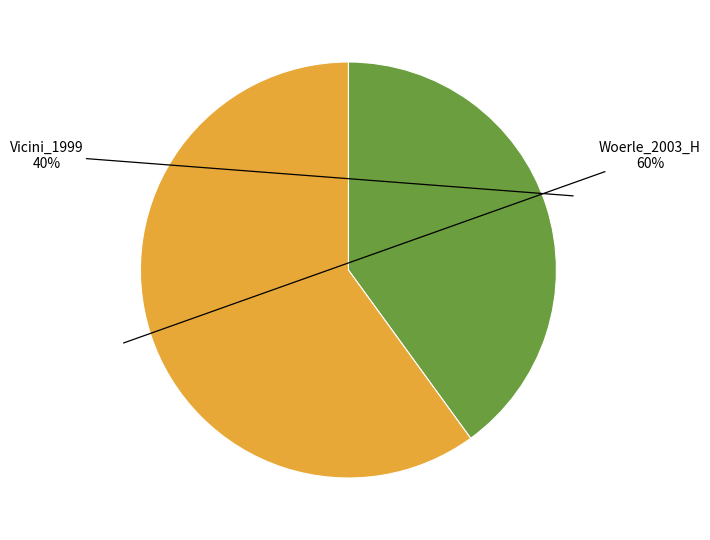

Do Woerle_2003_H and Vicini_1999 together represent more than half of the pie?

Yes